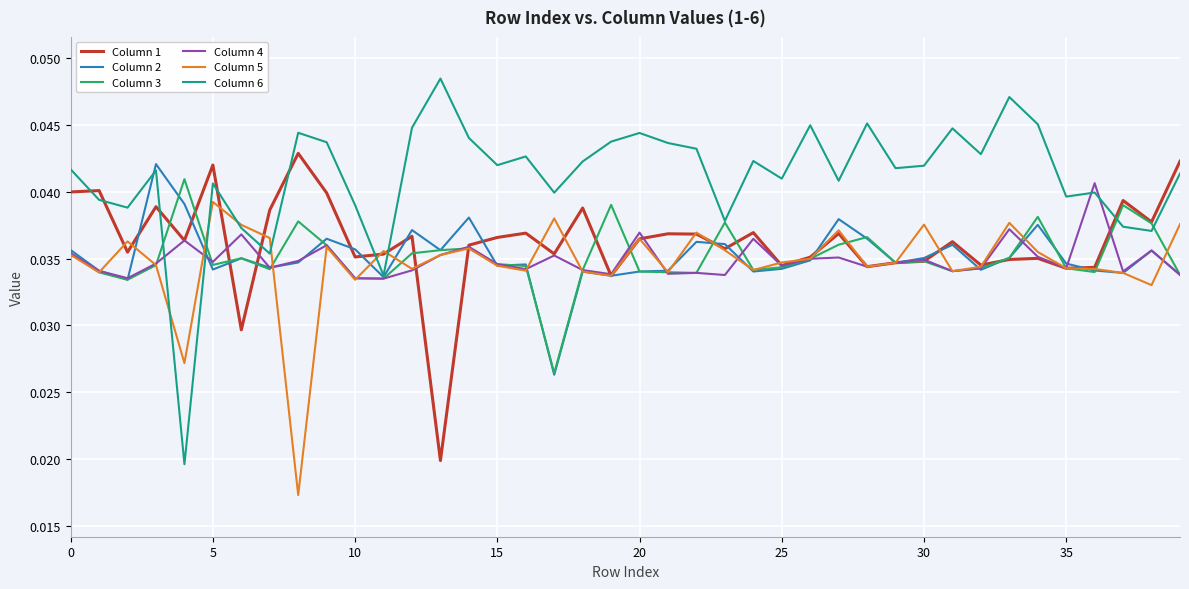

Which series has the largest total across all categories?

Column 6